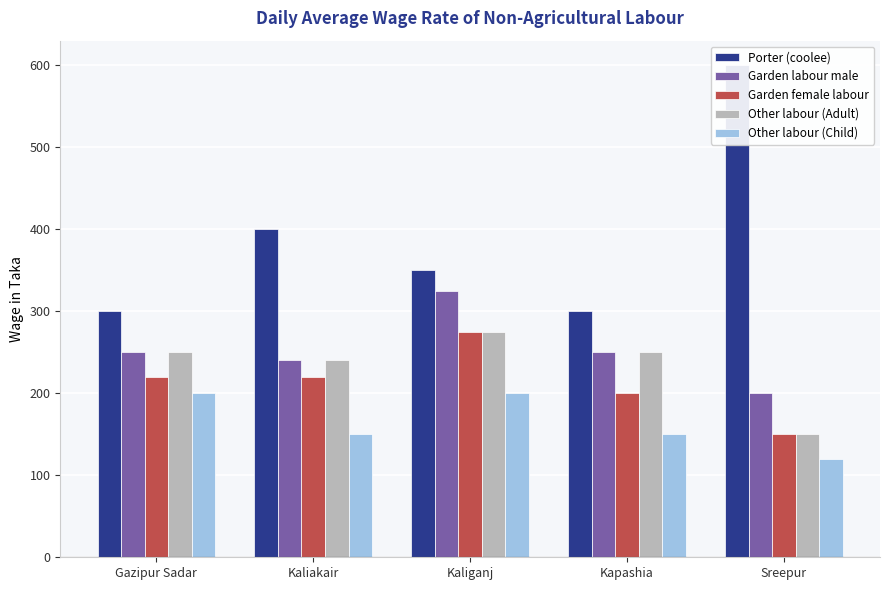

List the series in order of their peak value, highest first.

Porter (coolee), Garden labour male, Garden female labour, Other labour (Adult), Other labour (Child)